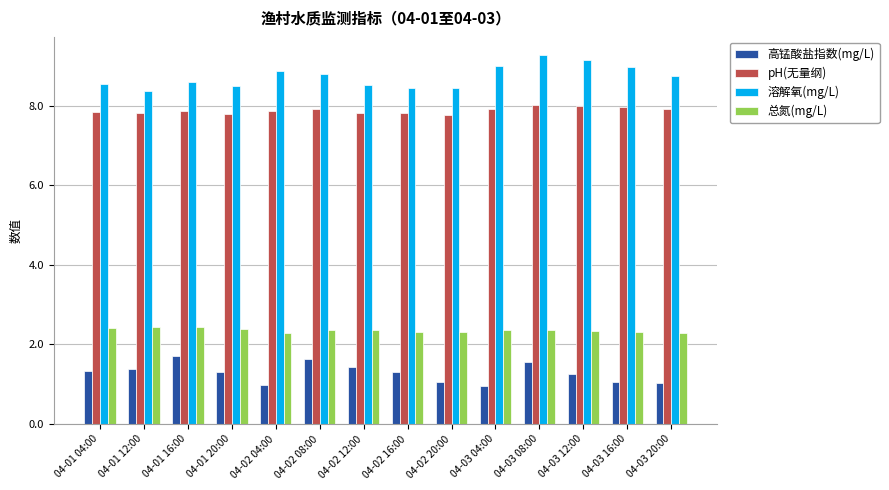

Rank the series by their maximum value, from lowest to highest.

高锰酸盐指数(mg/L), 总氮(mg/L), pH(无量纲), 溶解氧(mg/L)